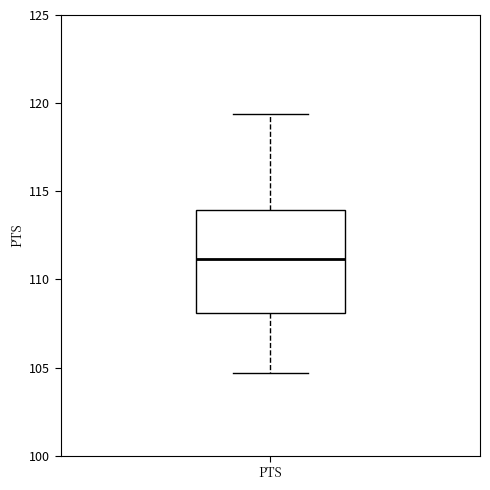

Read this box plot against the y-axis: the position of the median line, the range covered by the box, and the ends of both whiskers. The values are not printed on the chart, so give them approximately, as read against the axis.

median 111.0, box 108.0 to 114.0, whiskers 104.5 to 119.5